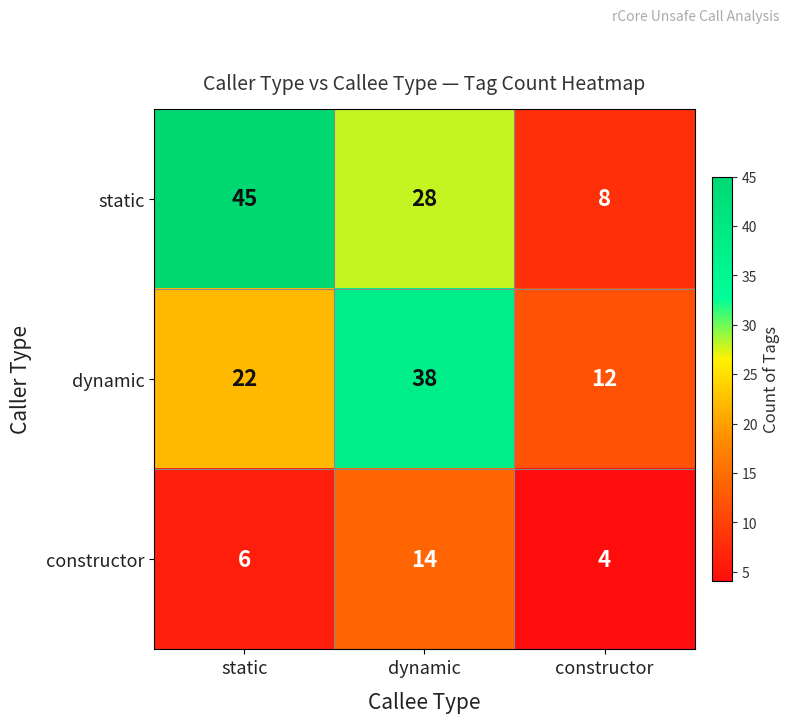

At which category does the chart reach its peak across all series?

static